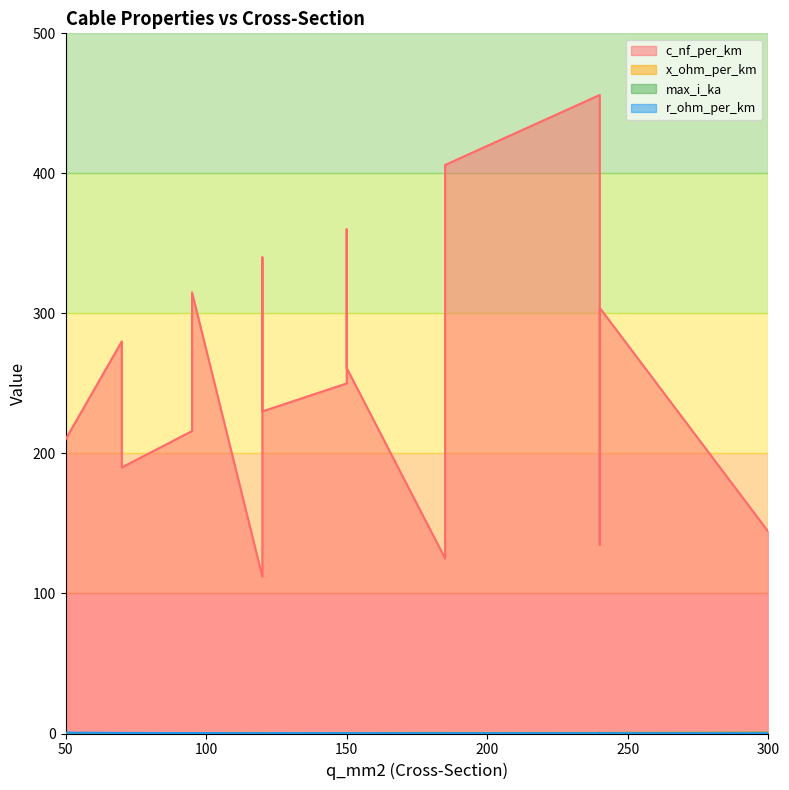

True or false: x_ohm_per_km has a value of 0.1 at 240.

True